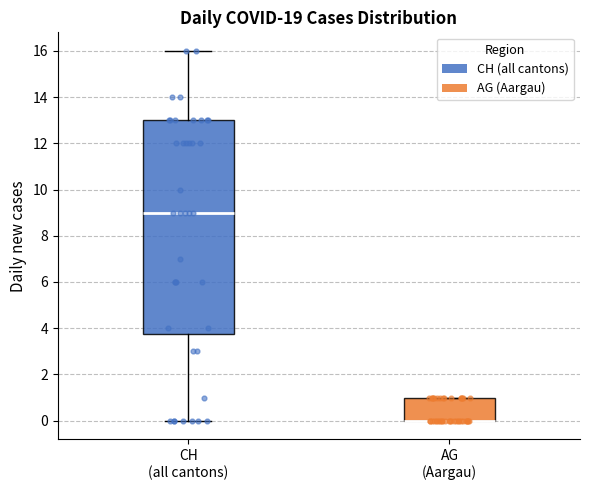

Reading left to right, transcribe this box plot: for each box, give where its median line is, the range the box spans, and where its two whiskers end, as read against the y-axis. The values are not printed on the chart, so give them approximately, as read against the axis.

CH (all cantons): median 9.0, box 3.8 to 13.0, whiskers 0.0 to 16.0
AG (Aargau): median 0.0 (drawn on the box's lower edge), box 0.0 to 1.0, whiskers 0.0 to 1.0